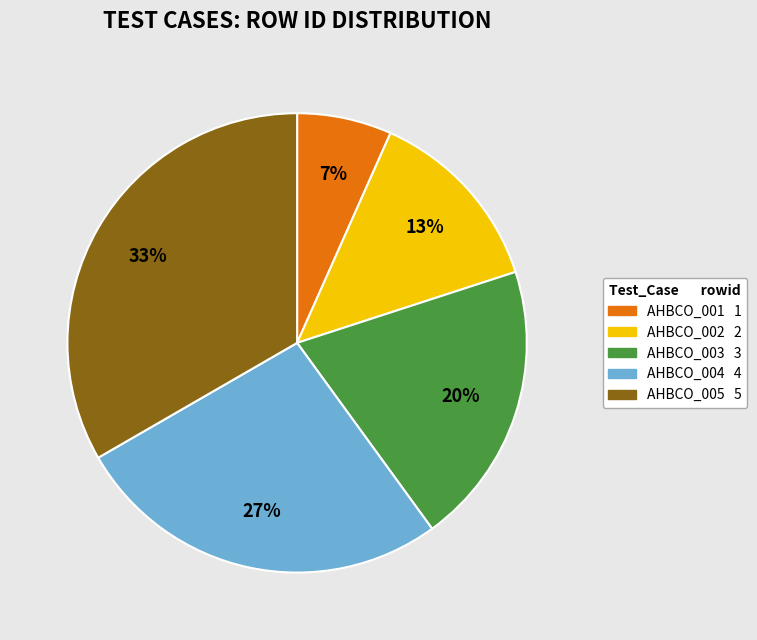

Which has a higher value, AHBCO_001 or AHBCO_004?

AHBCO_004